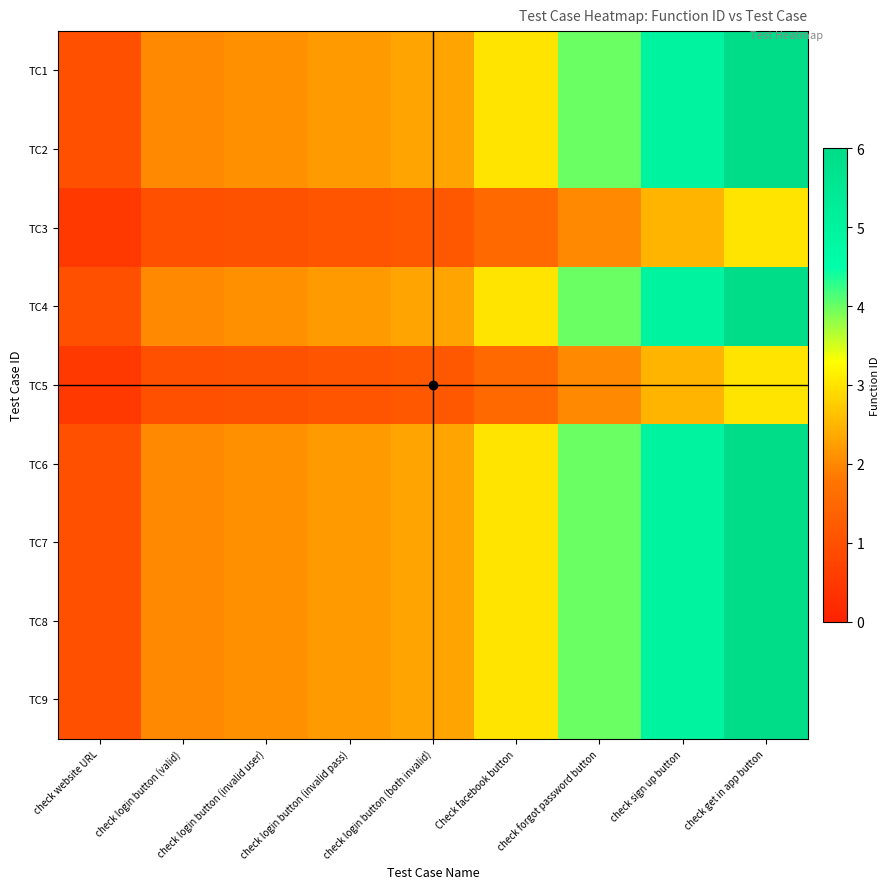

What is the total value across all series at check login button (both invalid)?

18.4